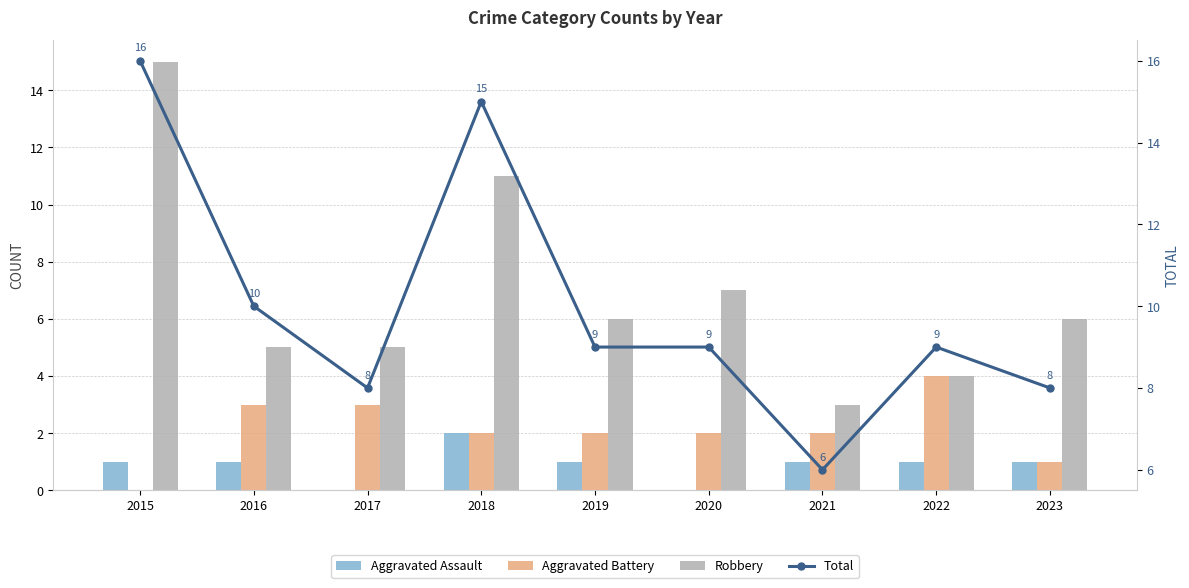

What is the total value across all series at 2015?

32